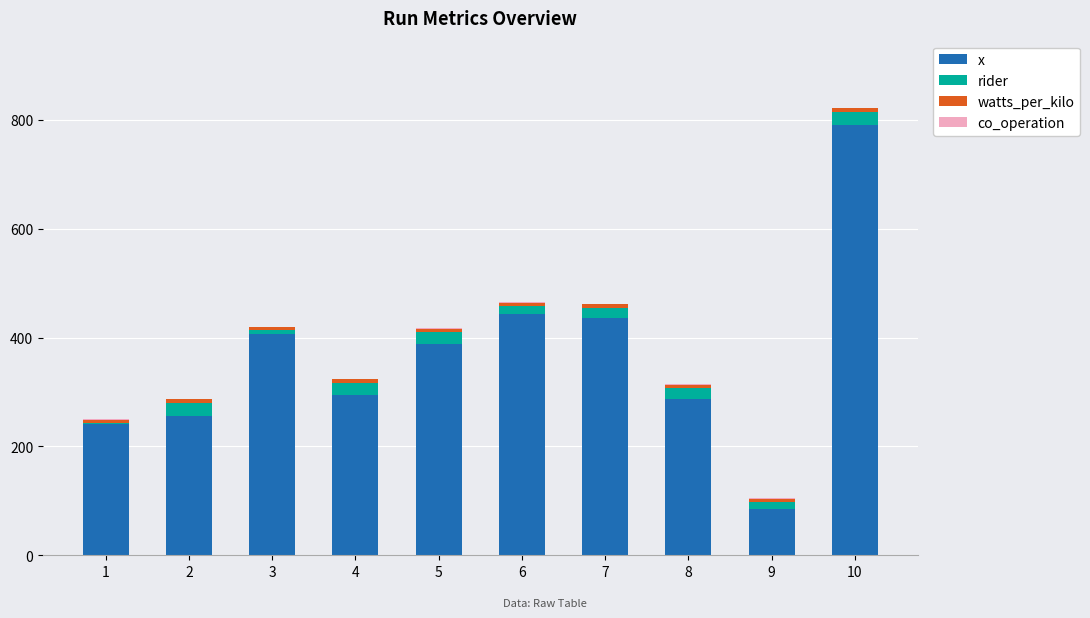

How many distinct data groups are displayed?

4